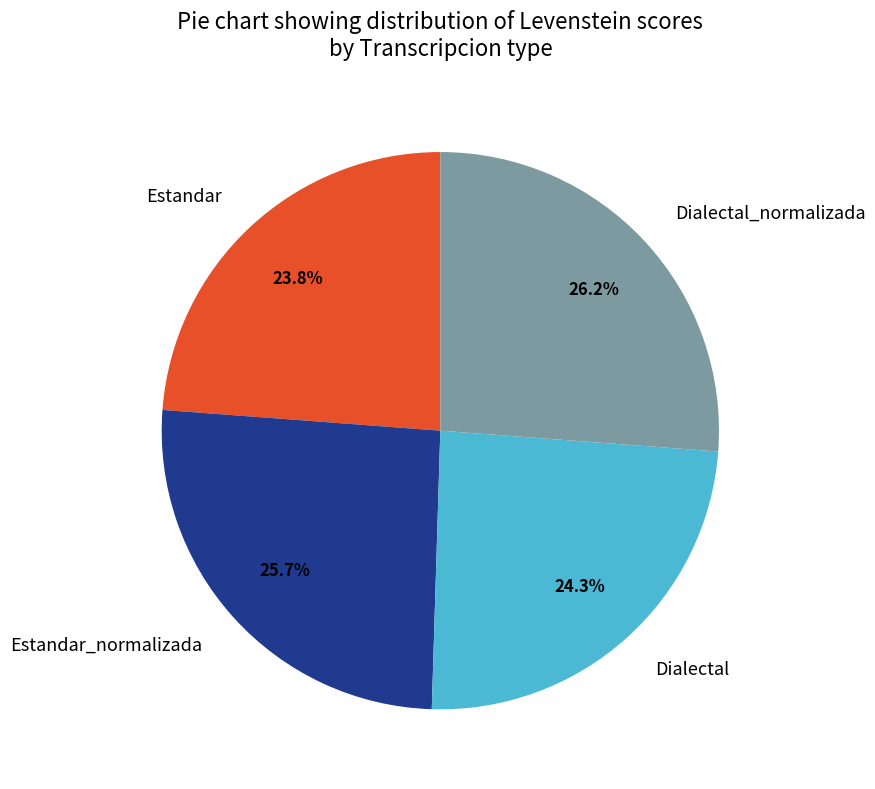

To the nearest percent, what is the difference between the largest and smallest slice percentages?

2%